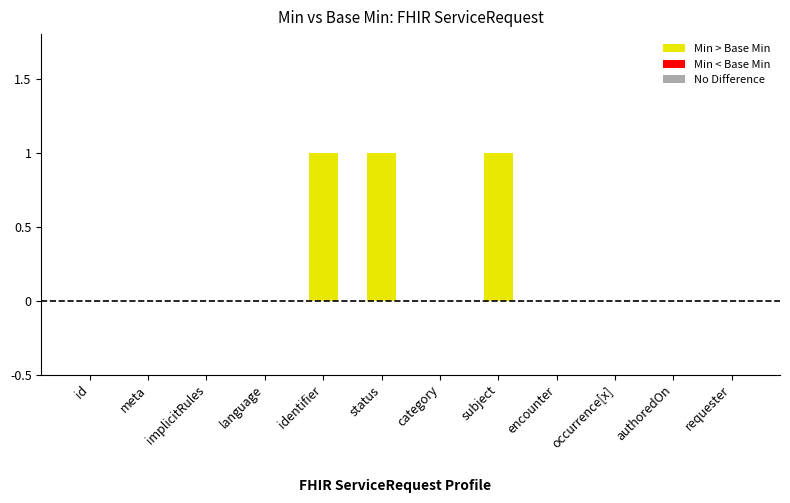

The chart shows a value of 0 at id. True or false?

True